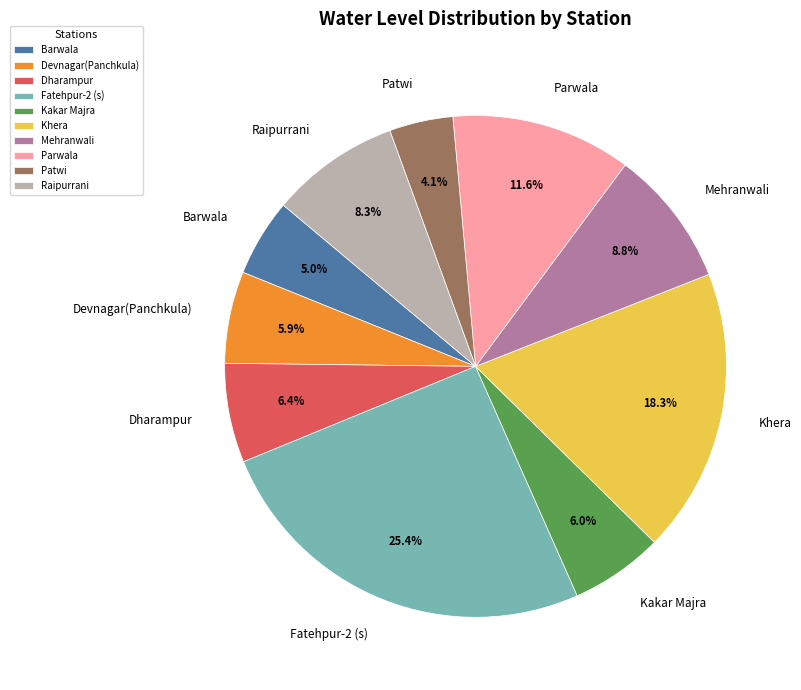

To the nearest percent, what is the average slice percentage?

10%